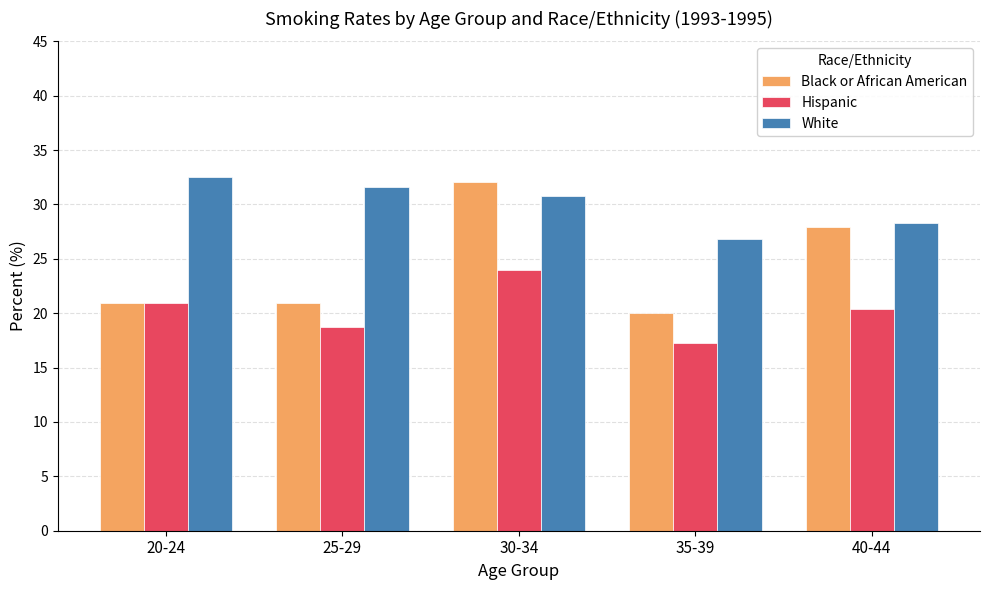

The White series shows 32.5 at 20-24. True or false?

True